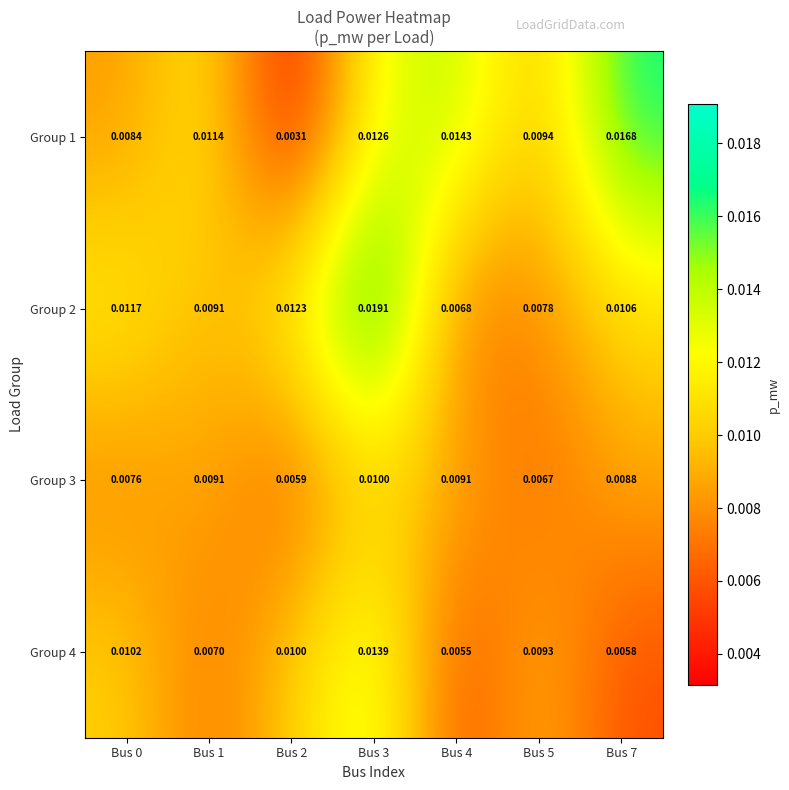

Rank the series at Bus 5 from highest to lowest value.

Group 1, Group 4, Group 2, Group 3